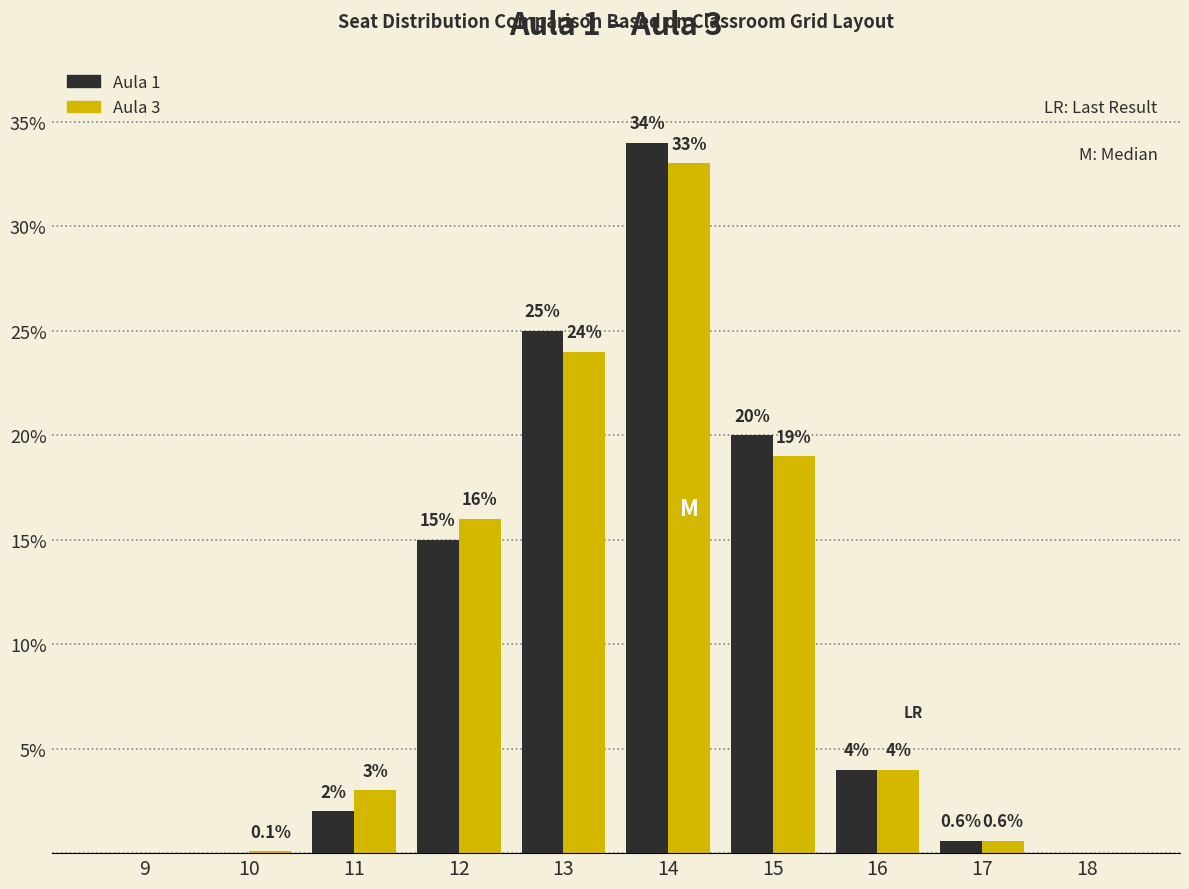

How many values in Aula 1 are above zero?

7